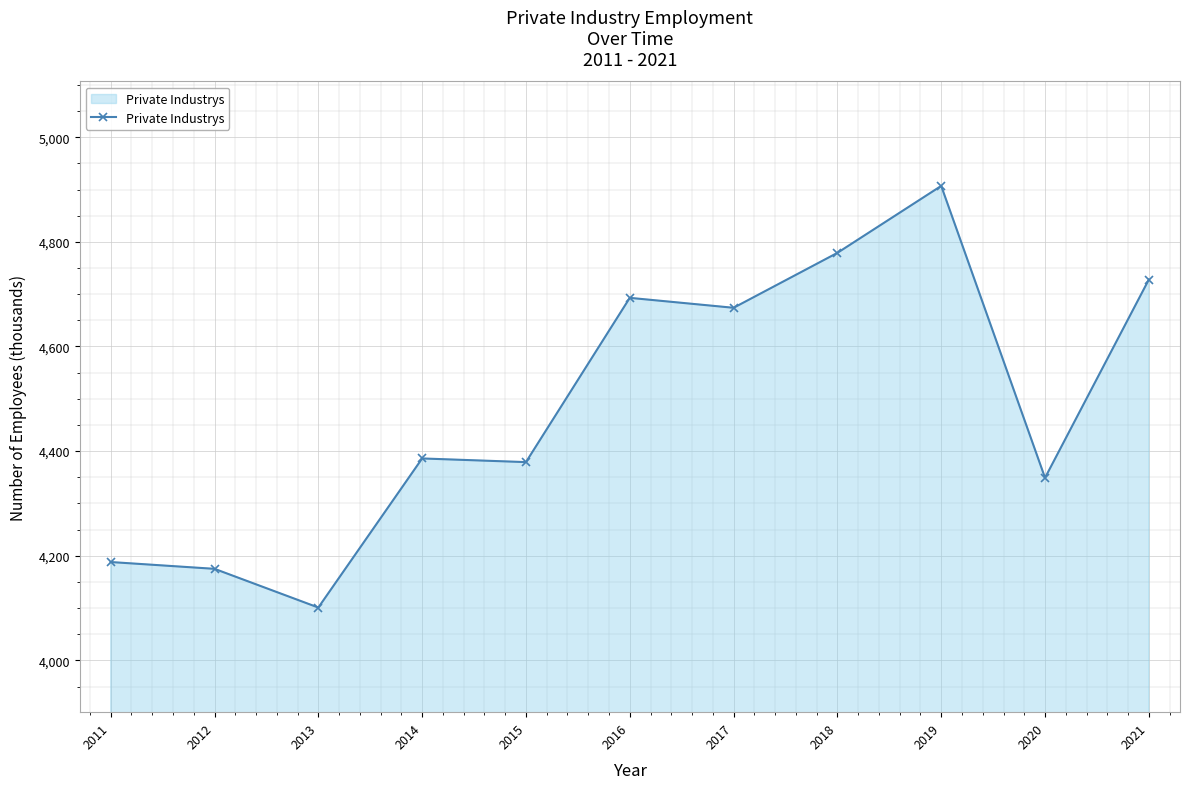

Reading right to left, transcribe all the data shown in this chart.

2021=4728	2020=4349	2019=4907	2018=4779	2017=4674	2016=4693	2015=4379	2014=4386	2013=4101	2012=4175	2011=4188